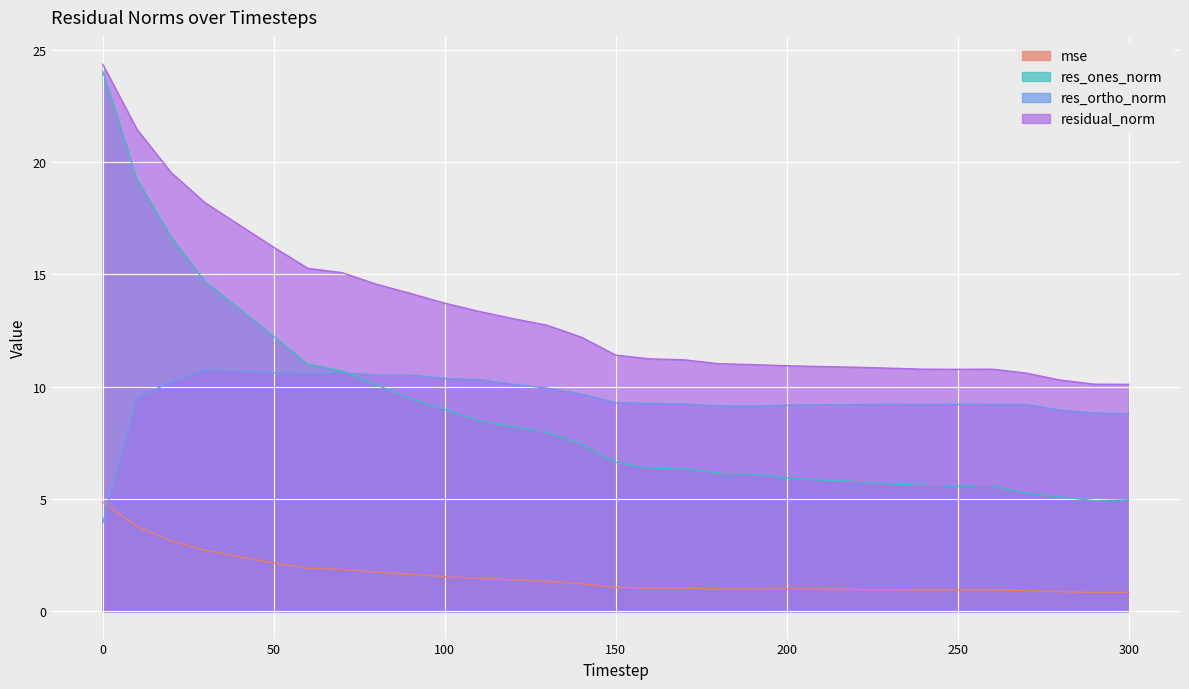

True or false: res_ones_norm has more than 1 interior local peaks.

False